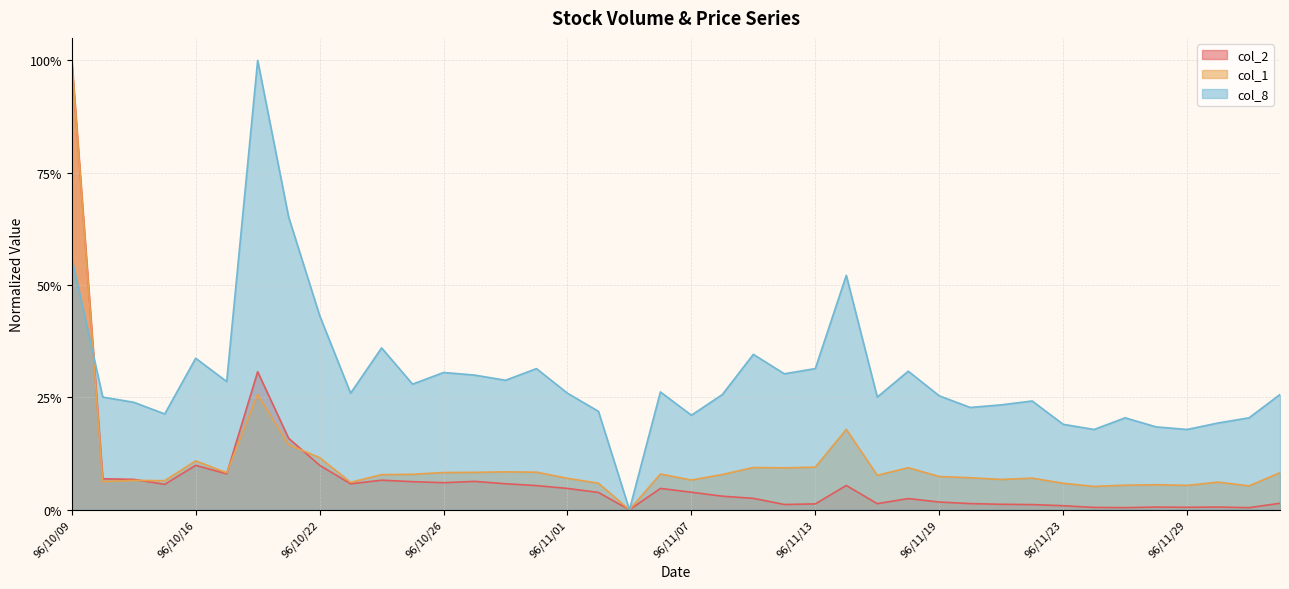

Rank the series by their average value, from highest to lowest.

col_8, col_1, col_2